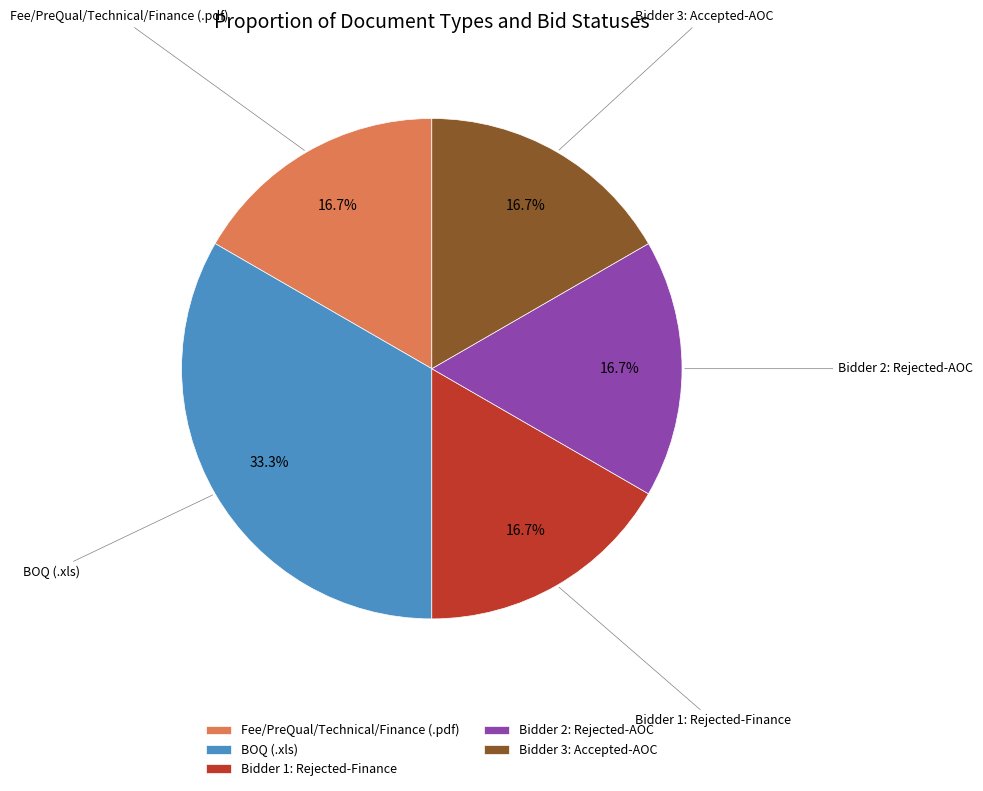

To the nearest percent, what is the difference between the BOQ (.xls) and Bidder 3: Accepted-AOC slice percentages?

17%